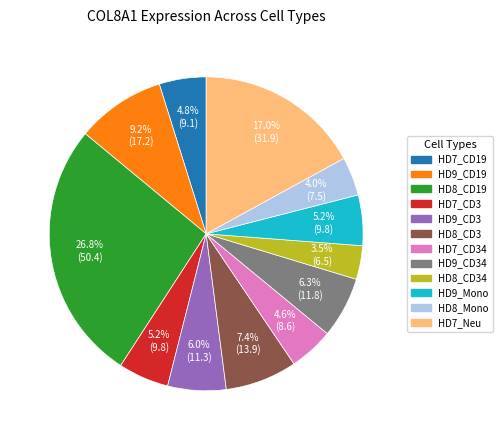

Is there any slice that represents more than half of the pie?

No